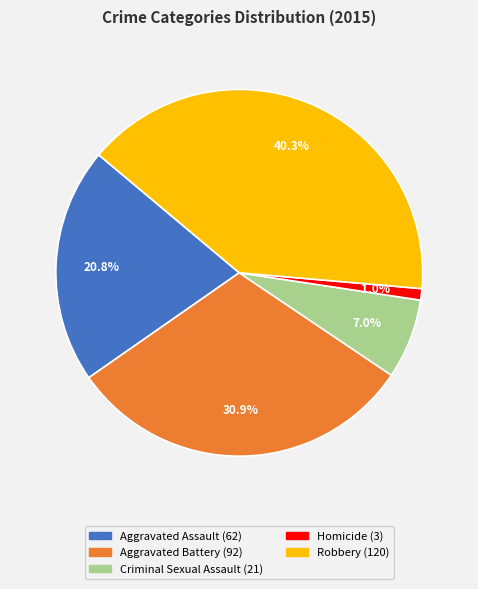

Which has a higher value, Criminal Sexual Assault or Aggravated Battery?

Aggravated Battery